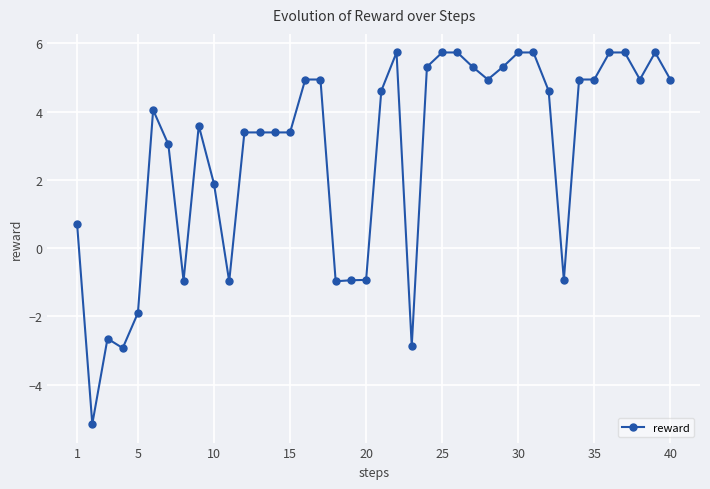

What is the value of the 18th point from the left?

-1.0